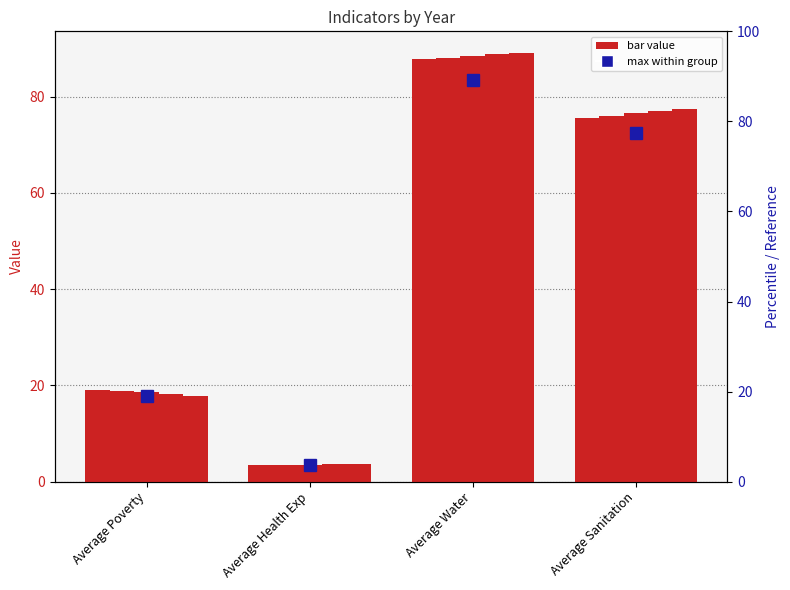

What is the maximum value for 2013?

87.7